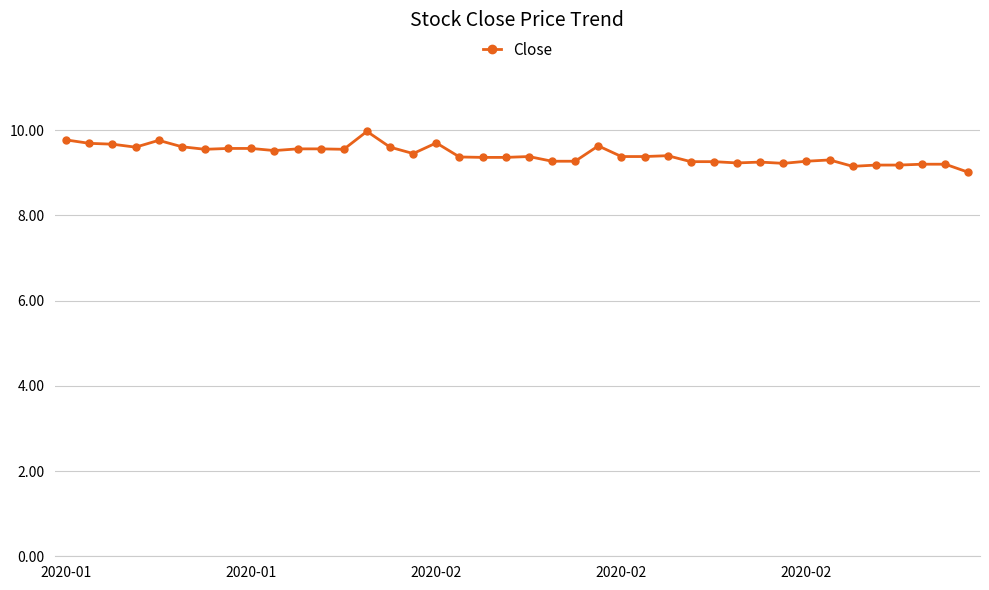

What is the sum of all values?

377.2